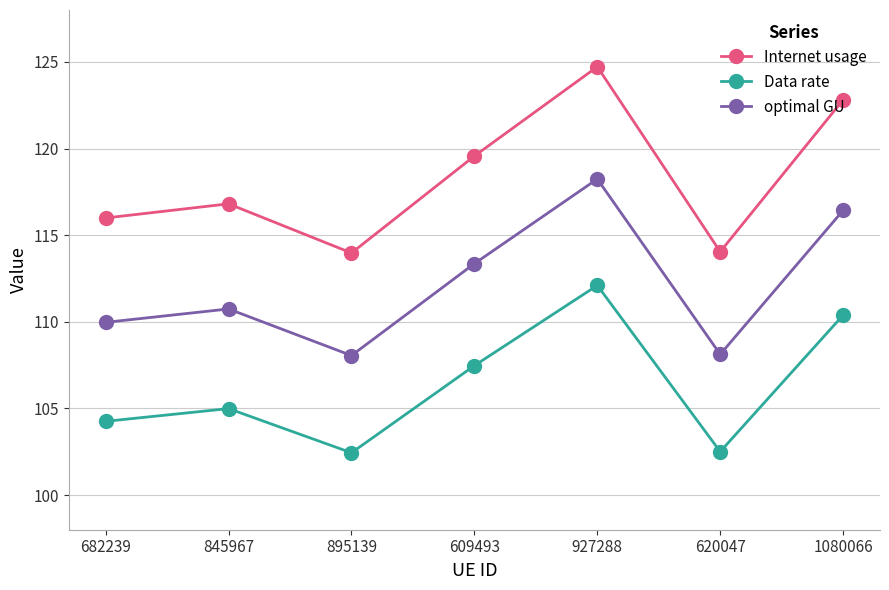

Which category has the highest value in the optimal GU series?

927288